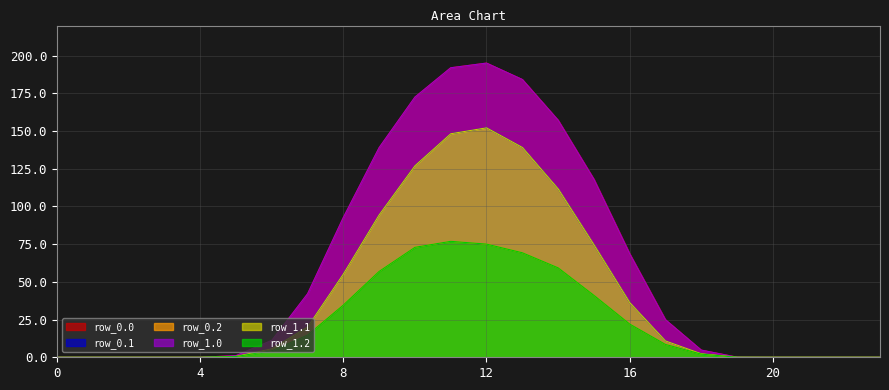

What is the average value of the row_0.1 series?

40.8